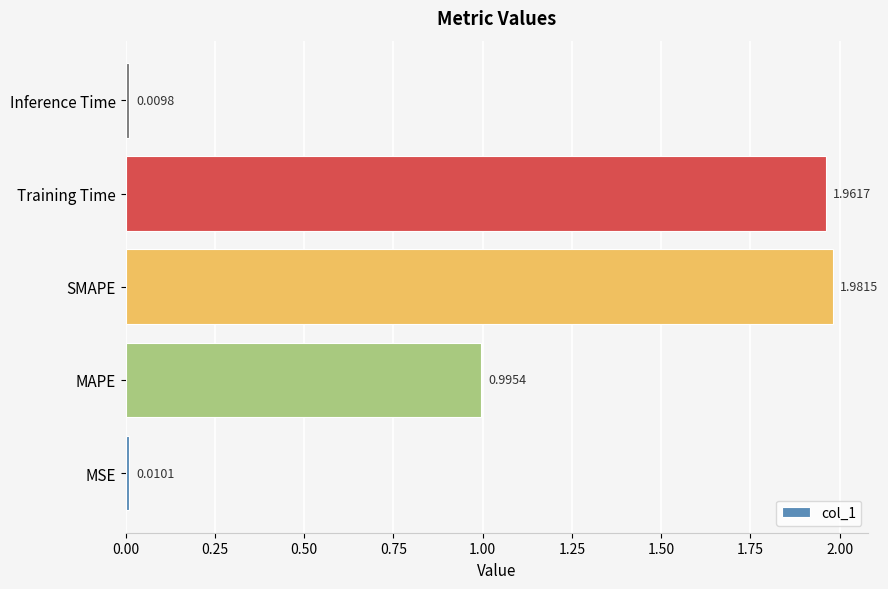

List the labels in order of value, smallest first.

Inference Time, MSE, MAPE, Training Time, SMAPE